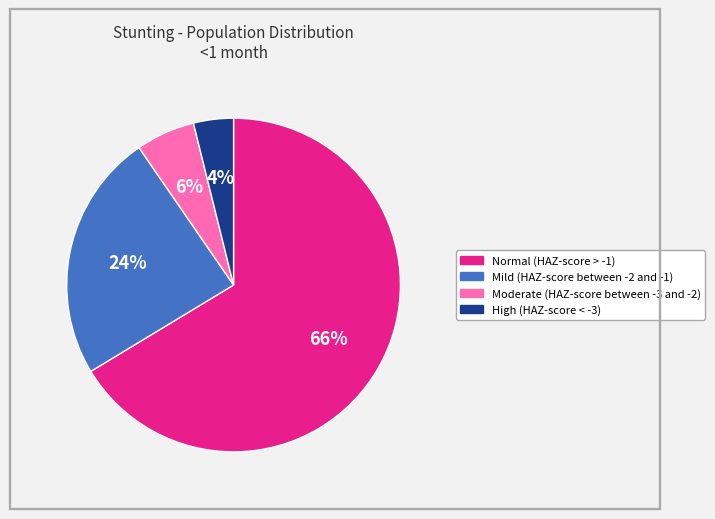

Which slice is the largest?

Normal (HAZ-score > -1)